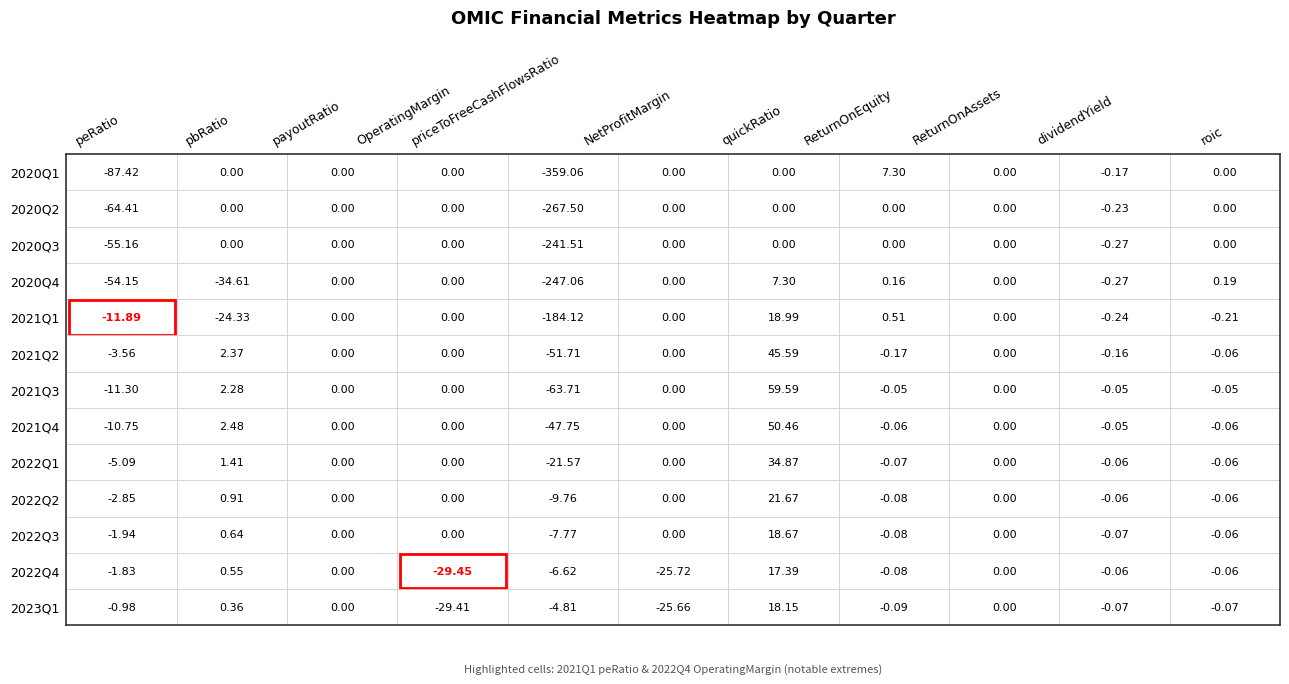

How many values in 2022Q1 are above zero?

2